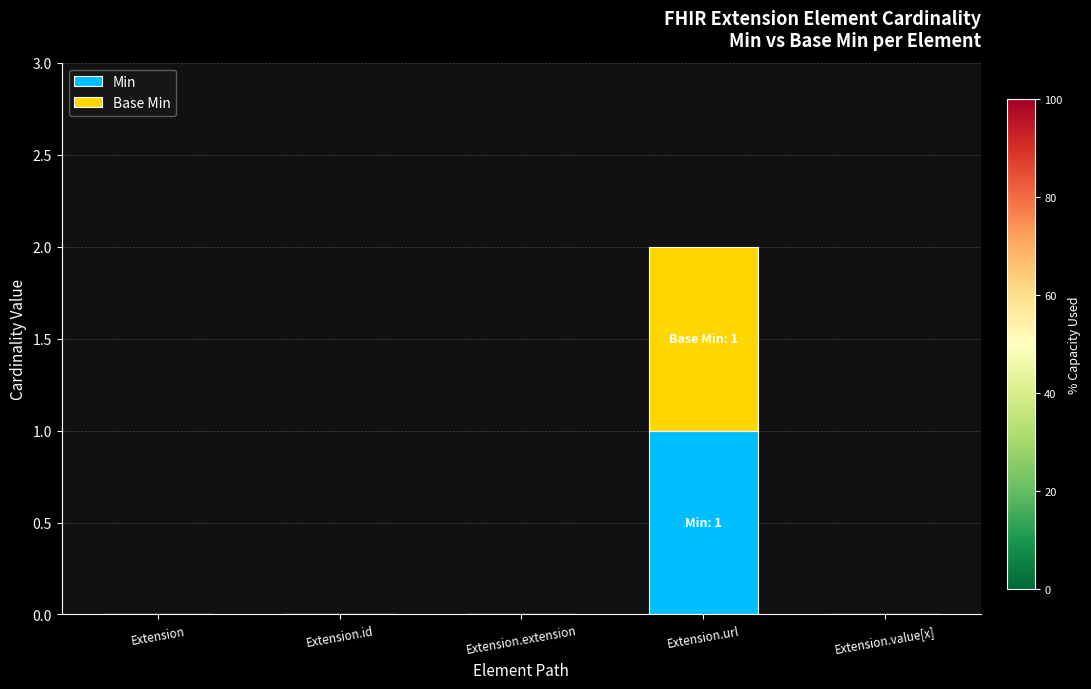

What are all the series names shown in the legend?

Min, Base Min